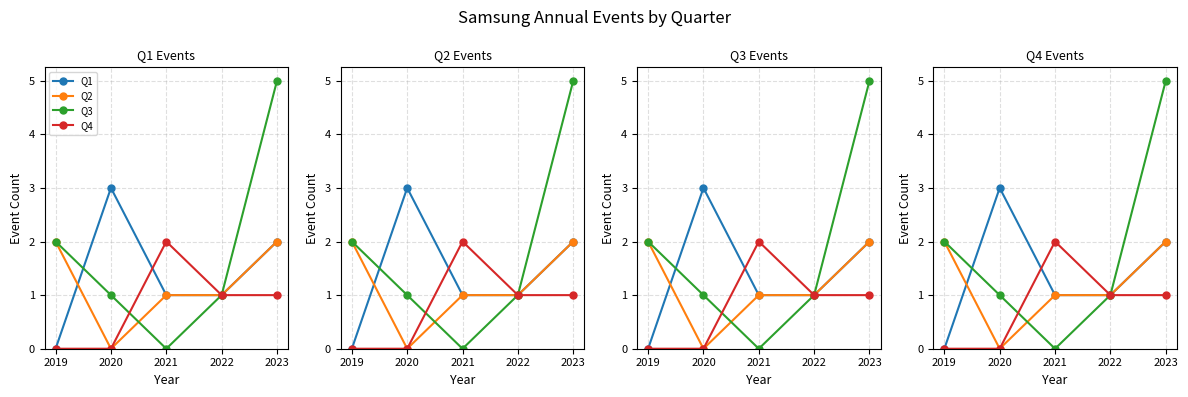

Which series changed the most between 2021 and 2022?

Q3